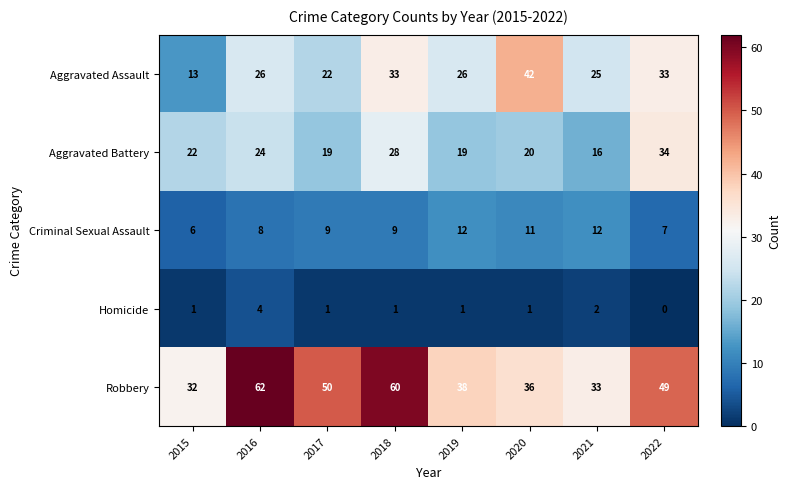

What is the difference between the highest and lowest values at 2020?

41